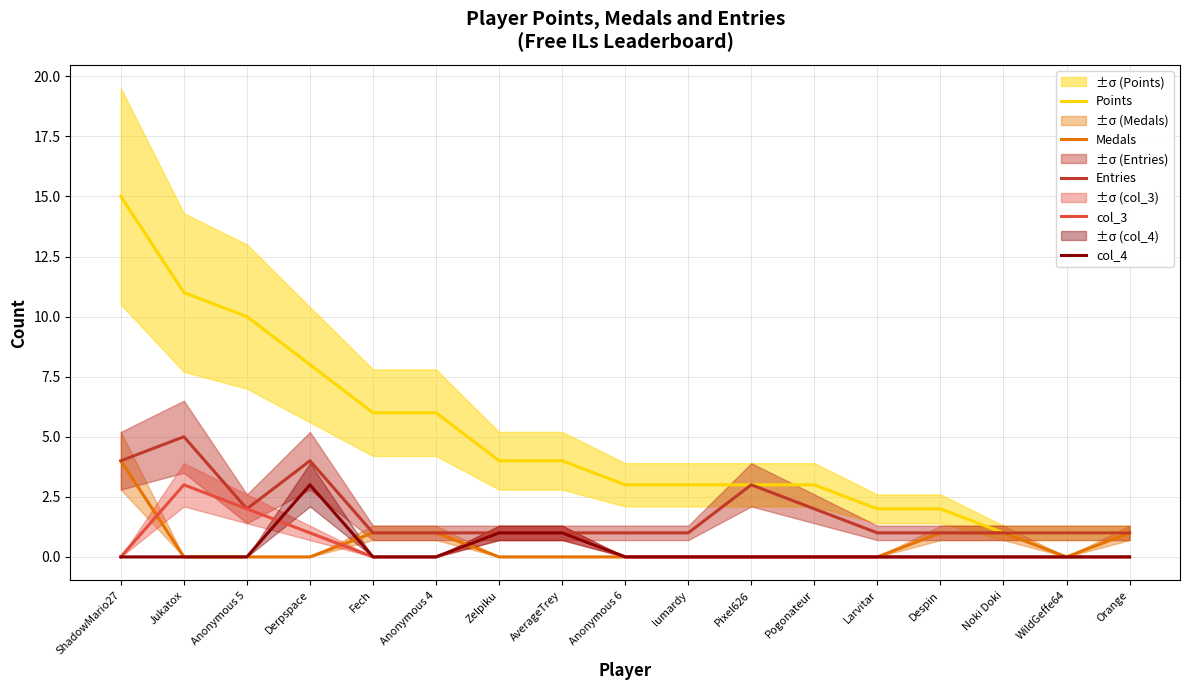

At how many categories does at least one series exceed 9?

3